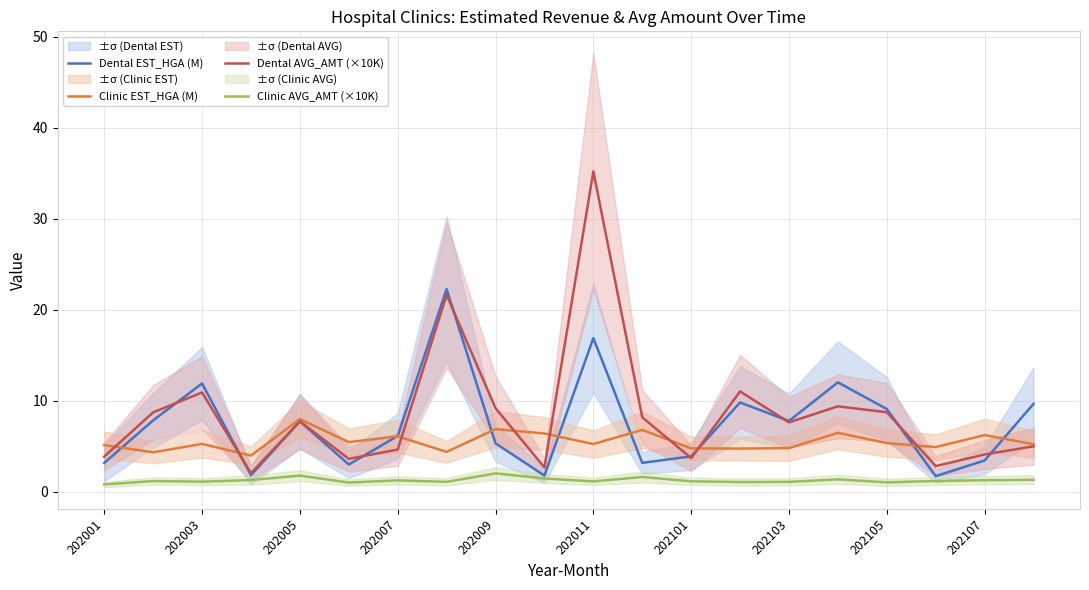

True or false: Dental EST_HGA (M) has more than 1 interior local peaks.

True